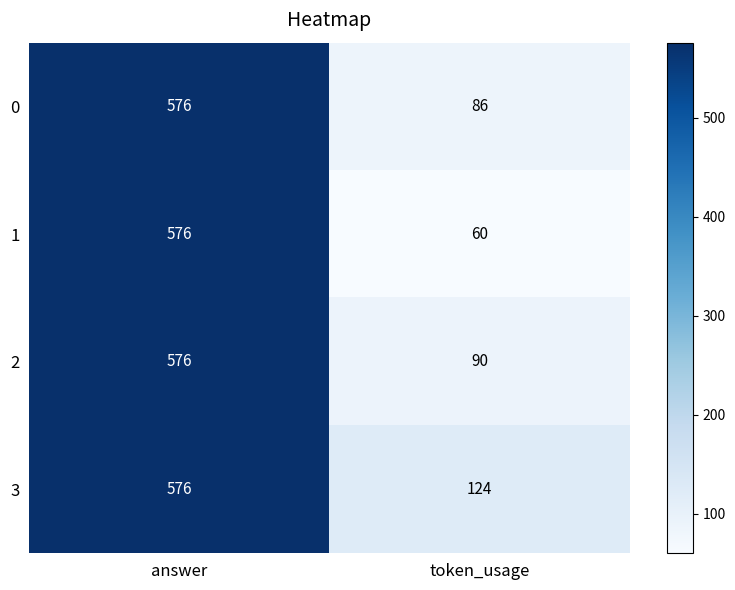

Which series has the largest total across all categories?

3